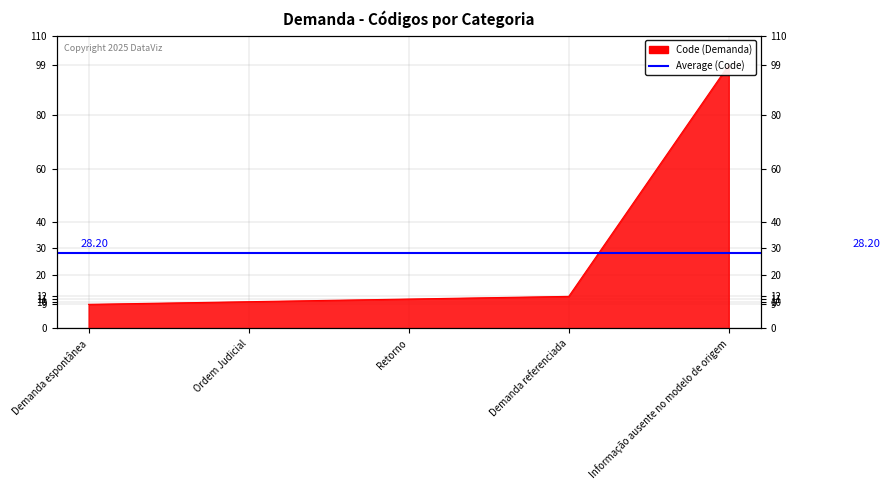

What is the change in value from Retorno to Informação ausente no modelo de origem?

+88